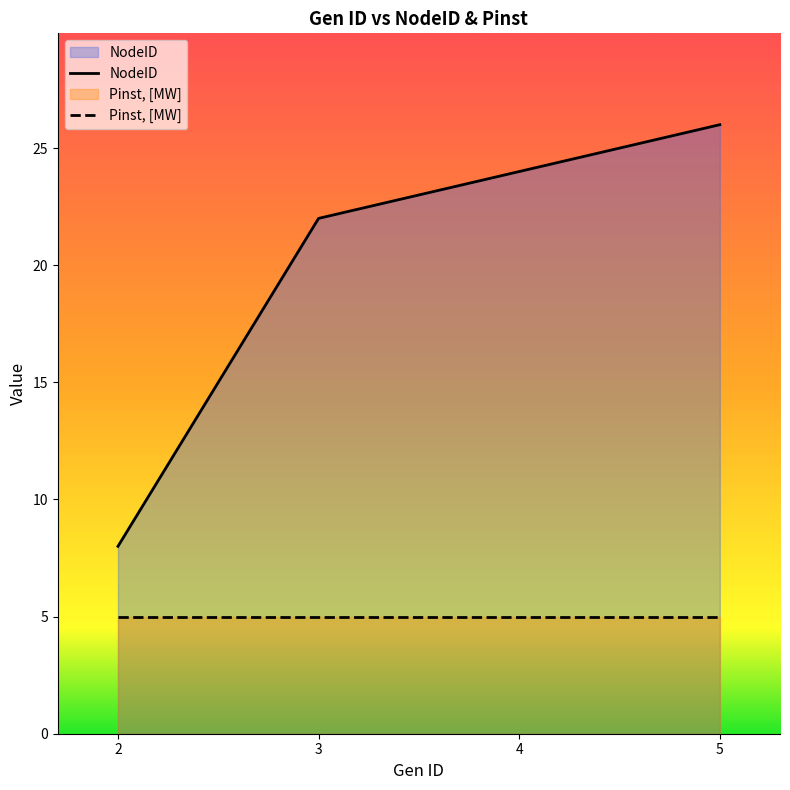

What is the sum of all NodeID values?

80